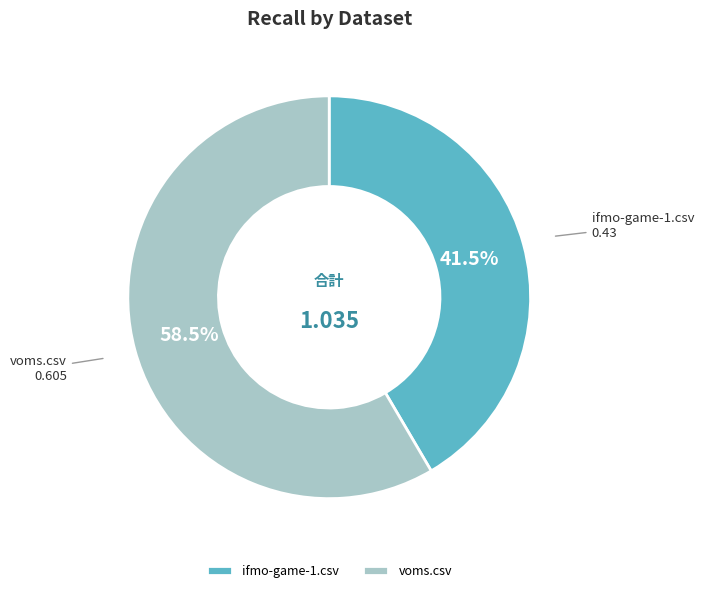

Which has a higher value, voms.csv or ifmo-game-1.csv?

voms.csv